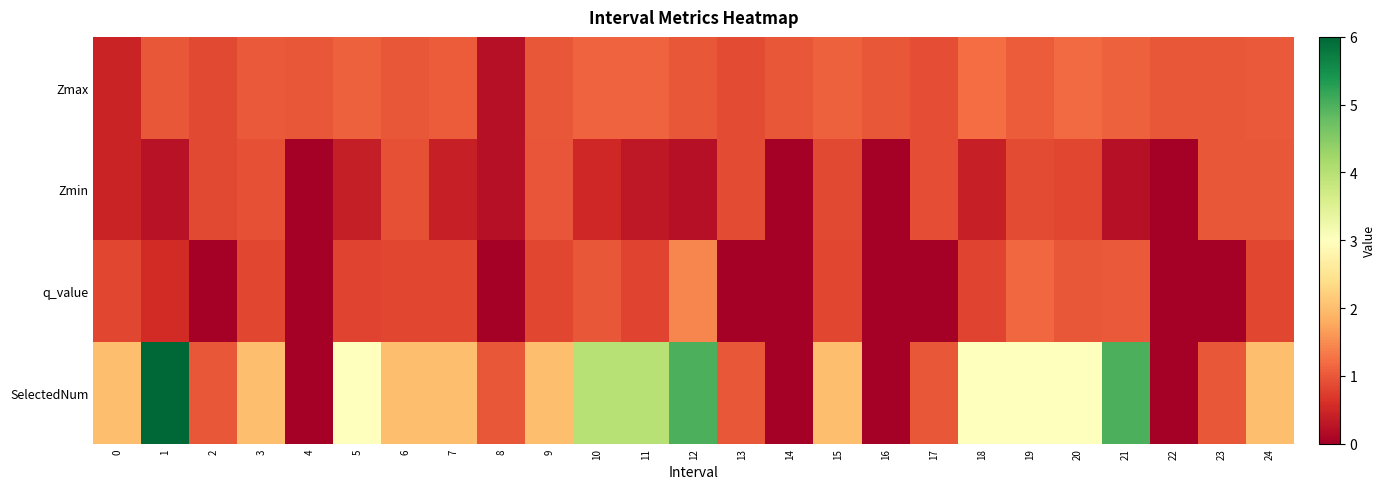

What is the difference between the highest and lowest values at 3?

1.2